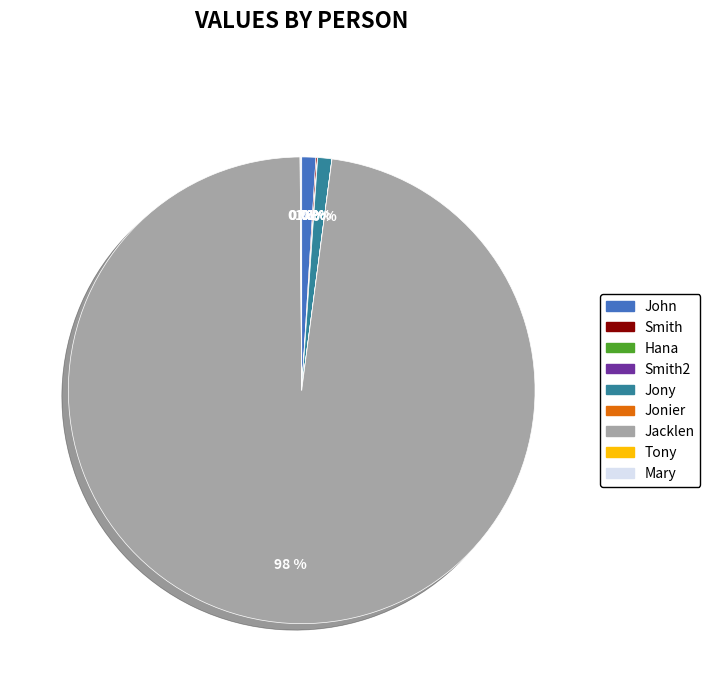

Which category accounts for the majority?

Jacklen